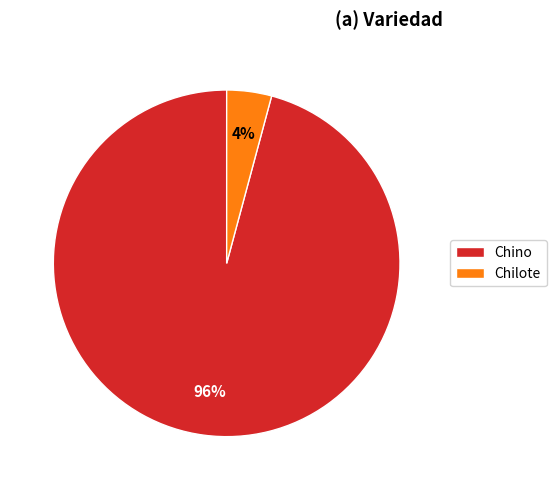

Is the sum of Chino and Chilote greater than half?

Yes